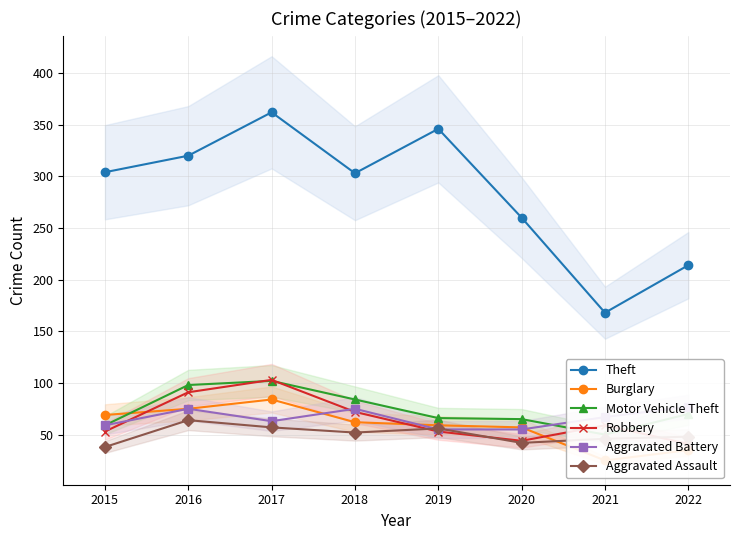

What is the difference between the highest and lowest values at 2018?

251